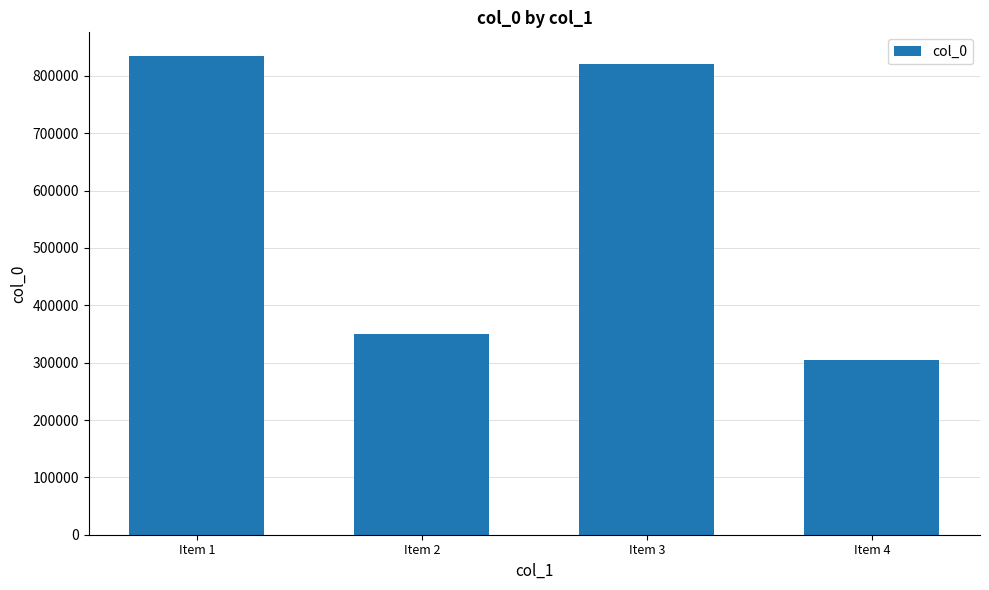

What is the sum of the values at Item 1 and Item 2?

1184429